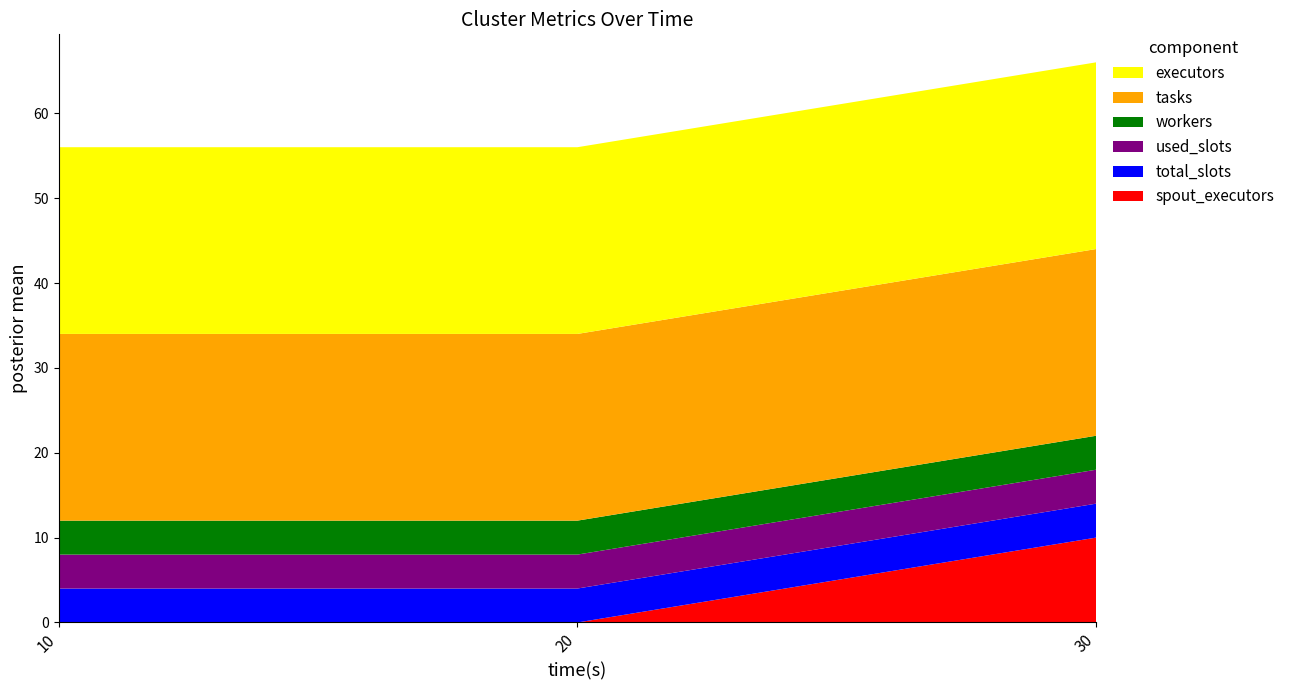

Reading left to right, what are all the values shown in this chart?

spout_executors: 0	0	10
total_slots: 4	4	4
used_slots: 4	4	4
workers: 4	4	4
tasks: 22	22	22
executors: 22	22	22